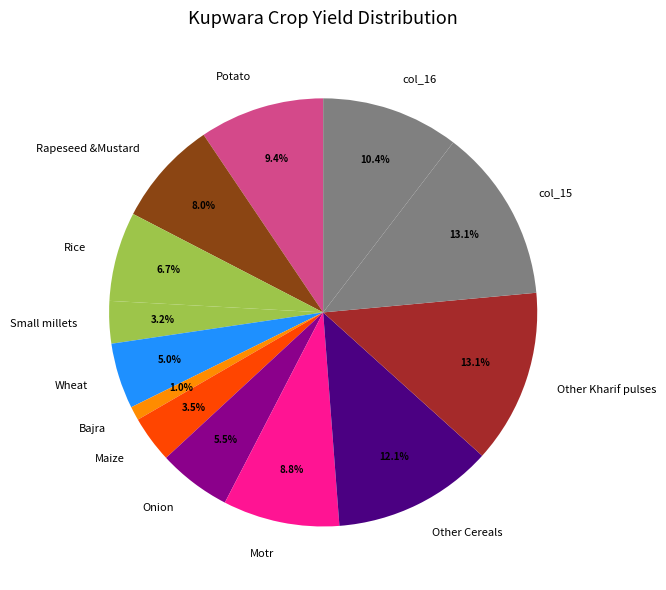

Combined, do Onion and col_15 account for over 50%?

No